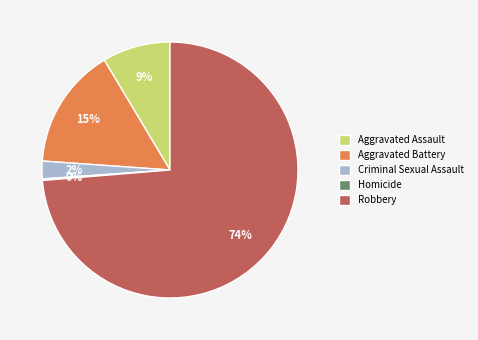

To the nearest percent, what is the difference between the largest and smallest slice percentages?

74%